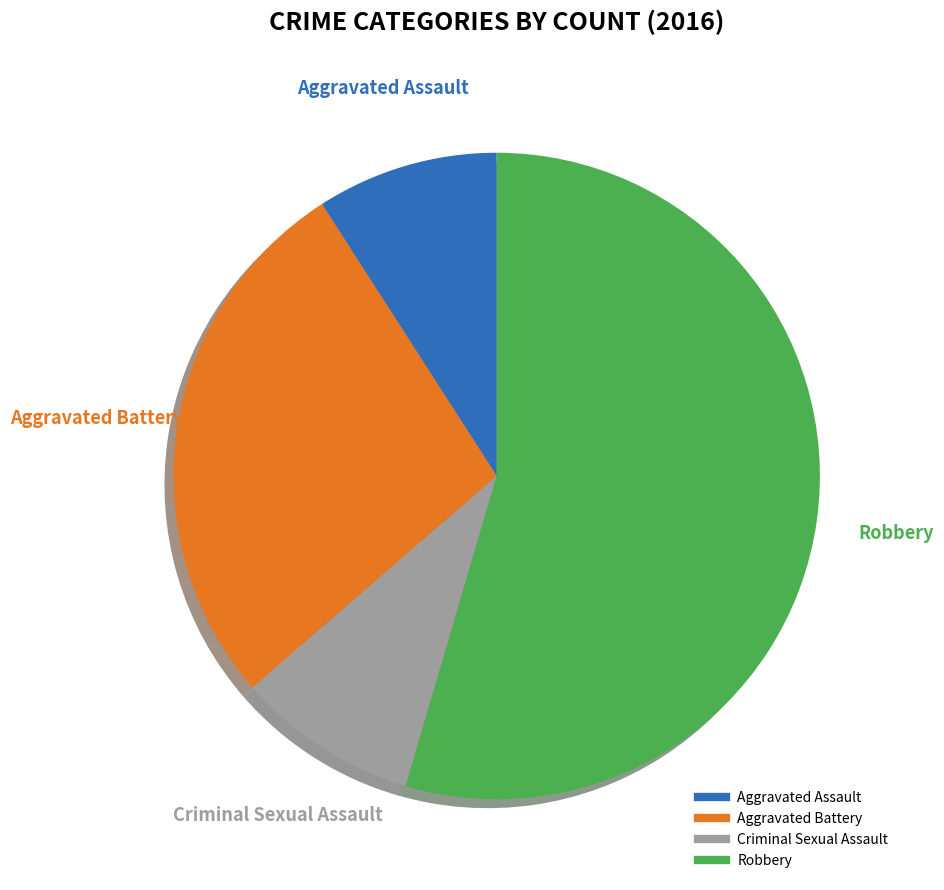

The Criminal Sexual Assault slice represents 1% of the pie. True or false?

False